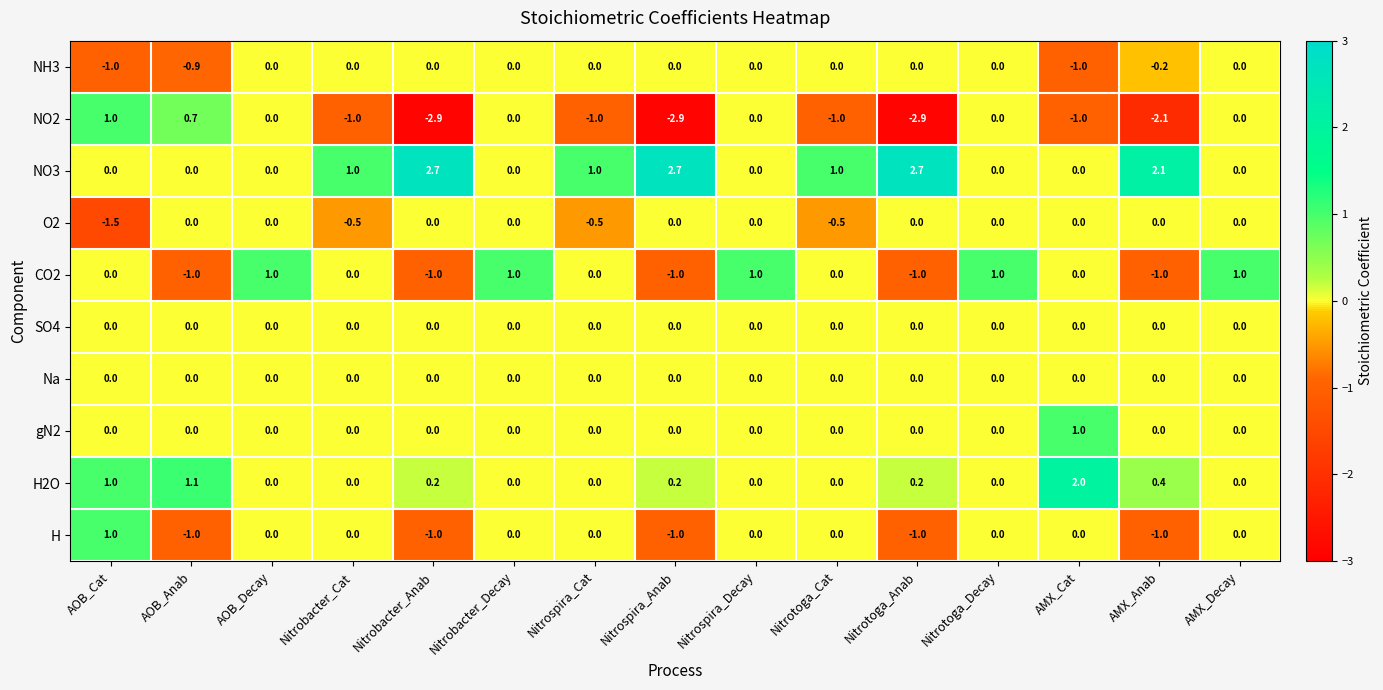

Which series has the largest total across all categories?

NO3